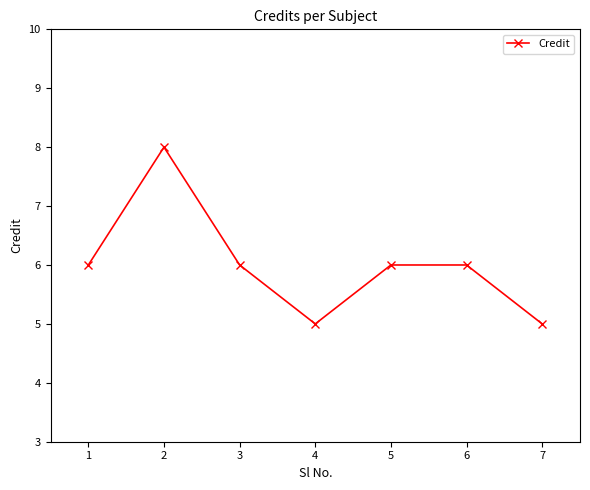

Approximately how many times larger is the value at 7 compared to 5?

0.8